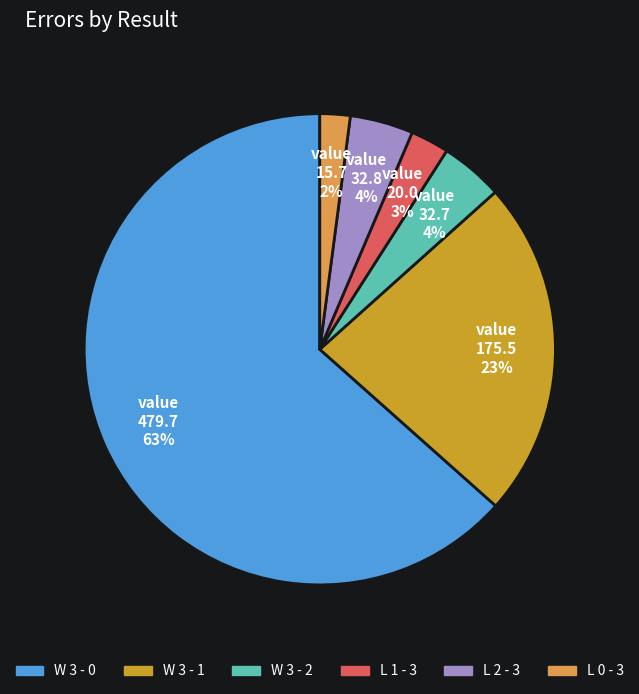

What is the largest slice in the pie chart?

W 3 - 0